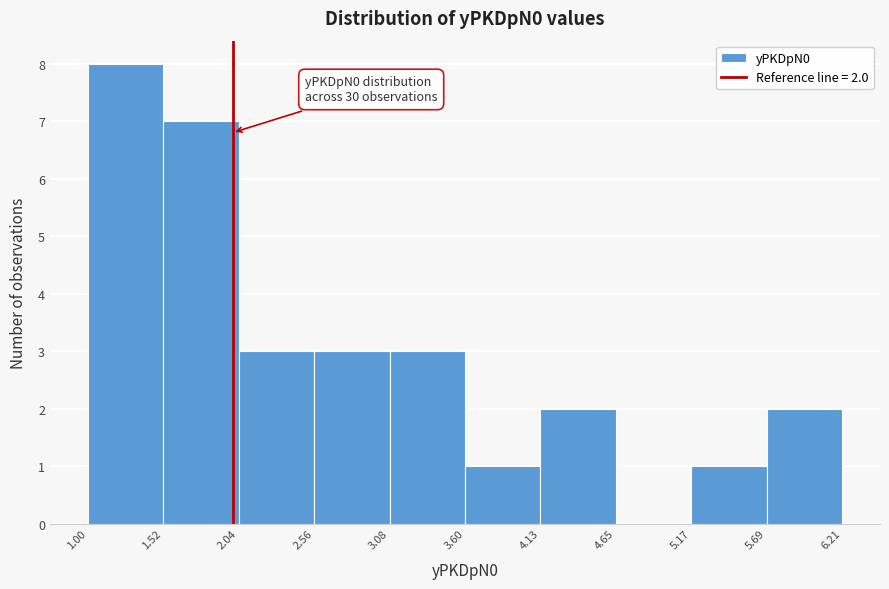

Over which range of the x-axis is the bar tallest?

1.00 to 1.52